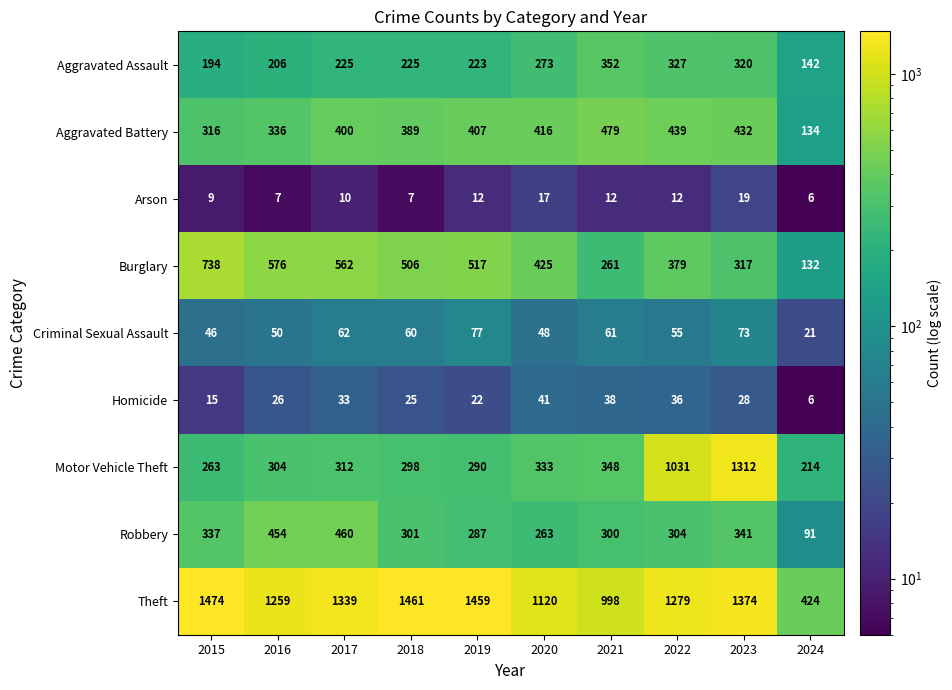

What is the maximum value shown in the chart?

1474